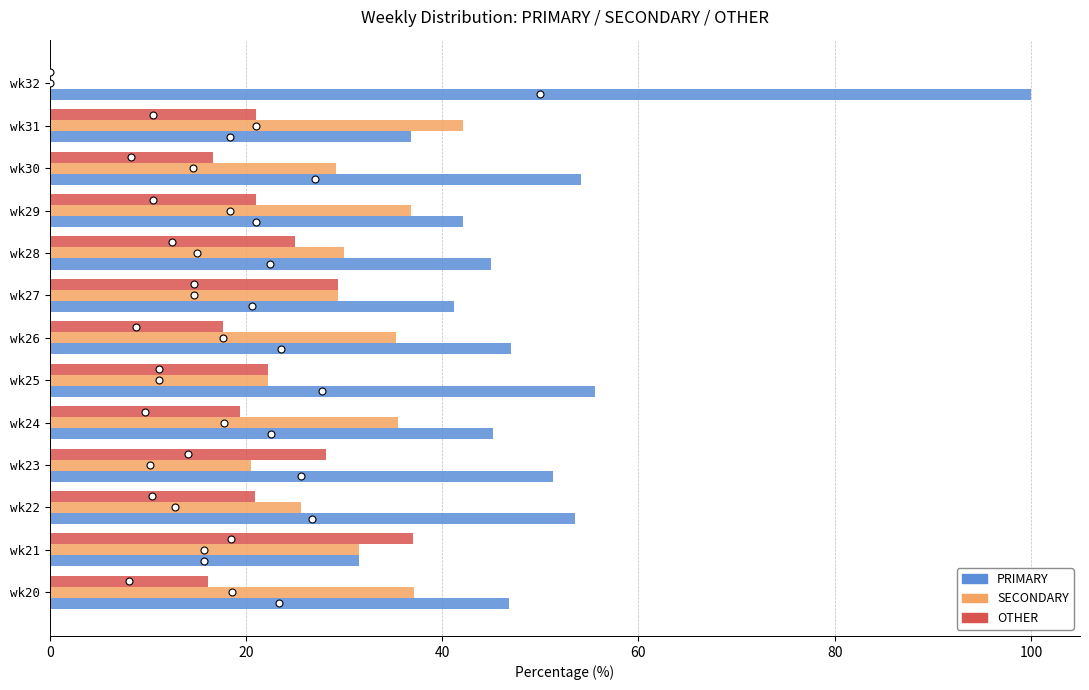

Which category has the highest value in the SECONDARY series?

wk31